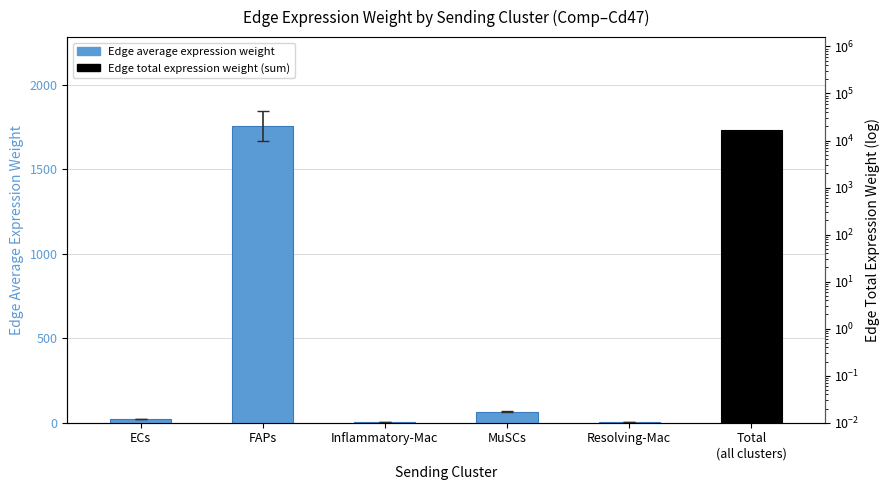

What position from the right is Resolving-Mac?

1